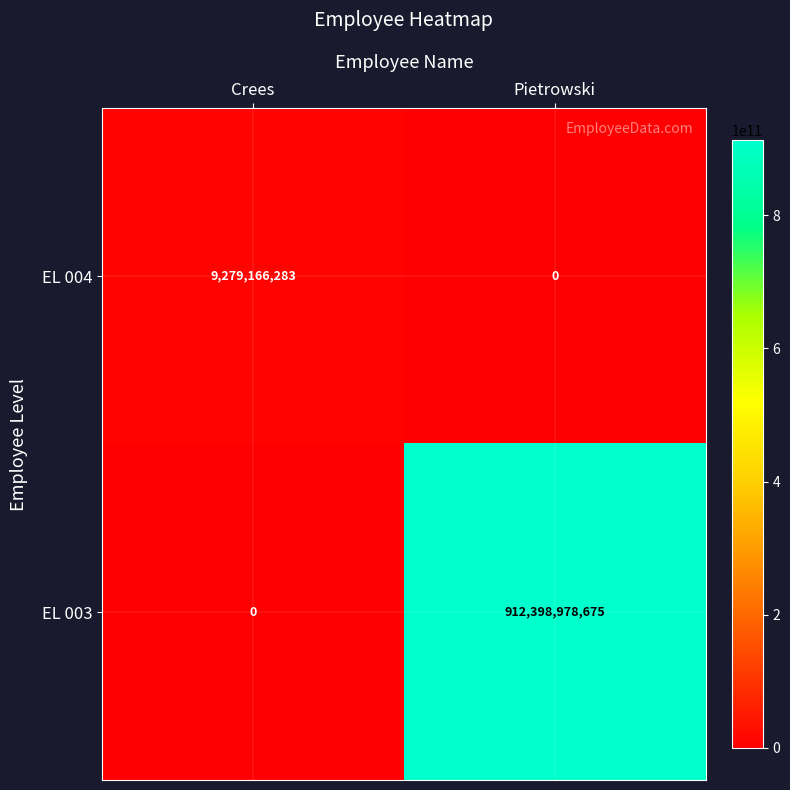

List the series in order of their overall mean, highest first.

EL 003, EL 004